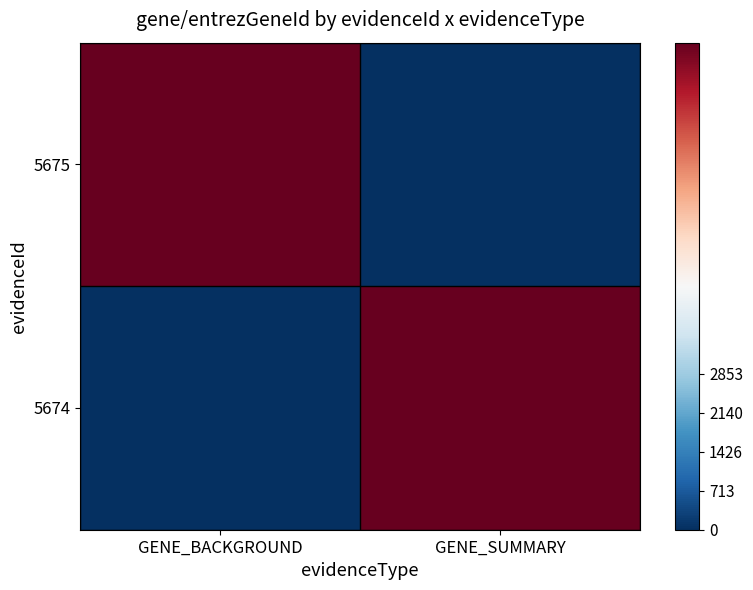

Between GENE_BACKGROUND and GENE_SUMMARY, which is larger?

GENE_BACKGROUND